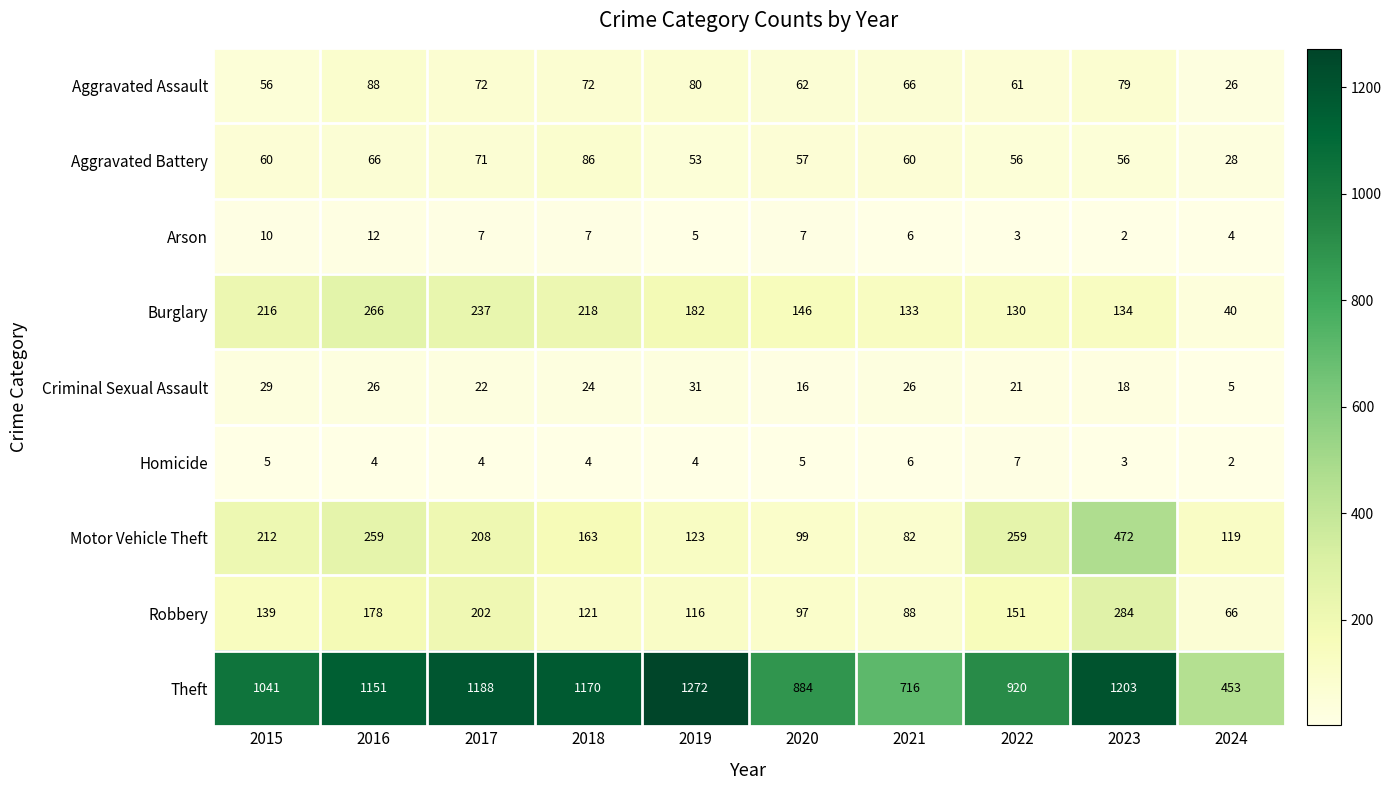

Is it true that Motor Vehicle Theft equals 123 at 2019?

True